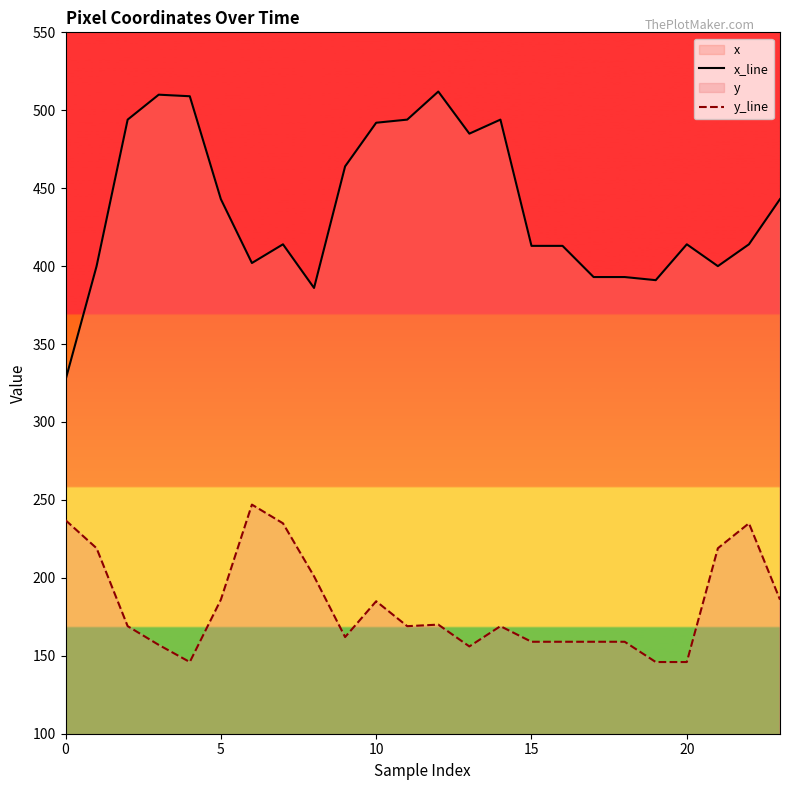

True or false: y_line and x_line intersect in this chart.

False